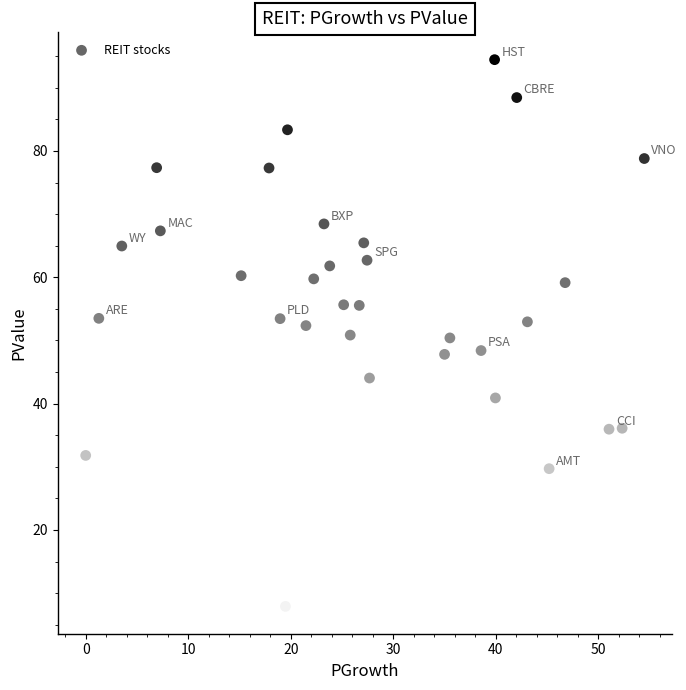

Count the number of points in this scatter plot.

32